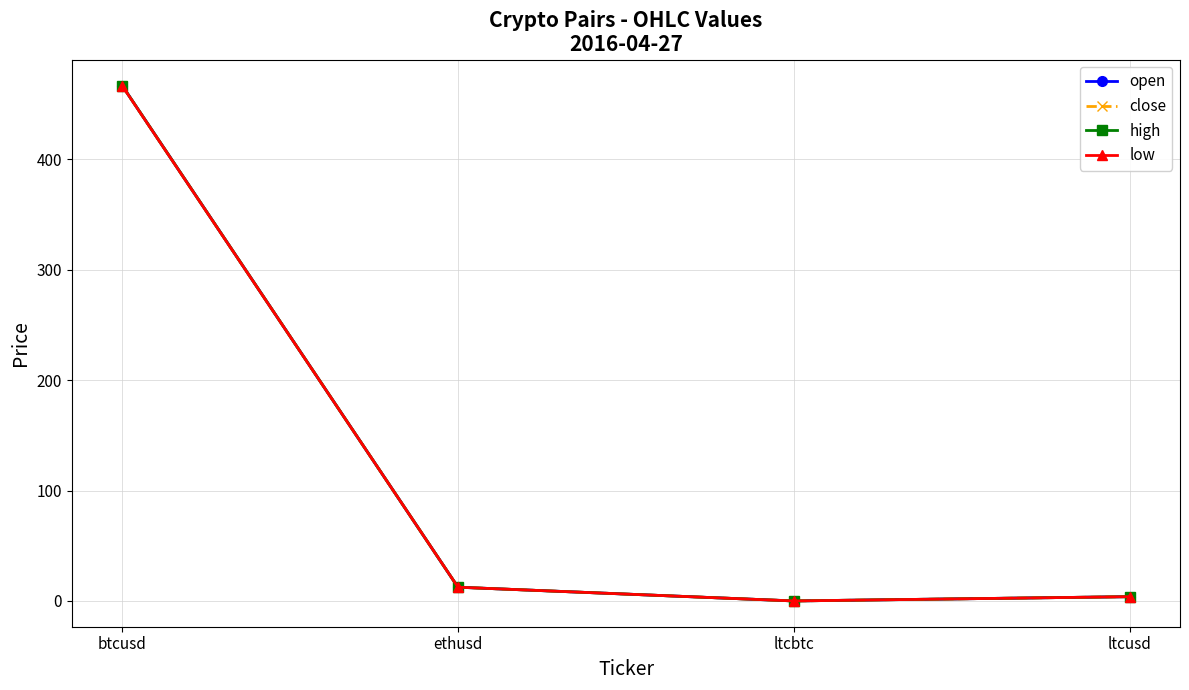

At which category does close reach its first local valley?

ltcbtc